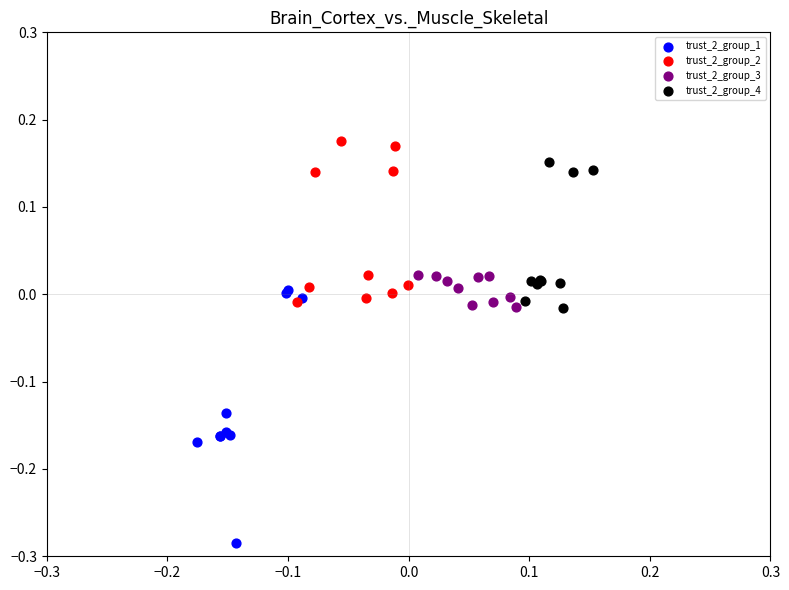

Which series reaches the minimum Y coordinate?

trust_2_group_1